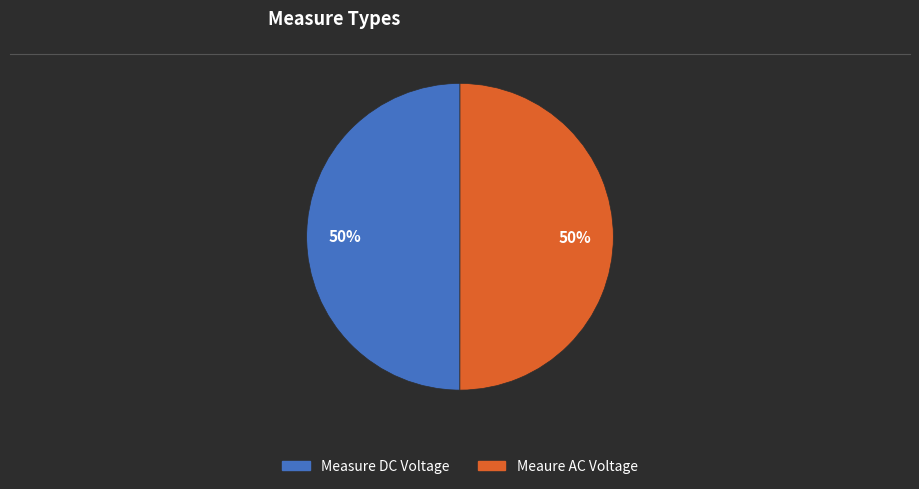

To the nearest percent, what portion does Meaure AC Voltage represent?

50%